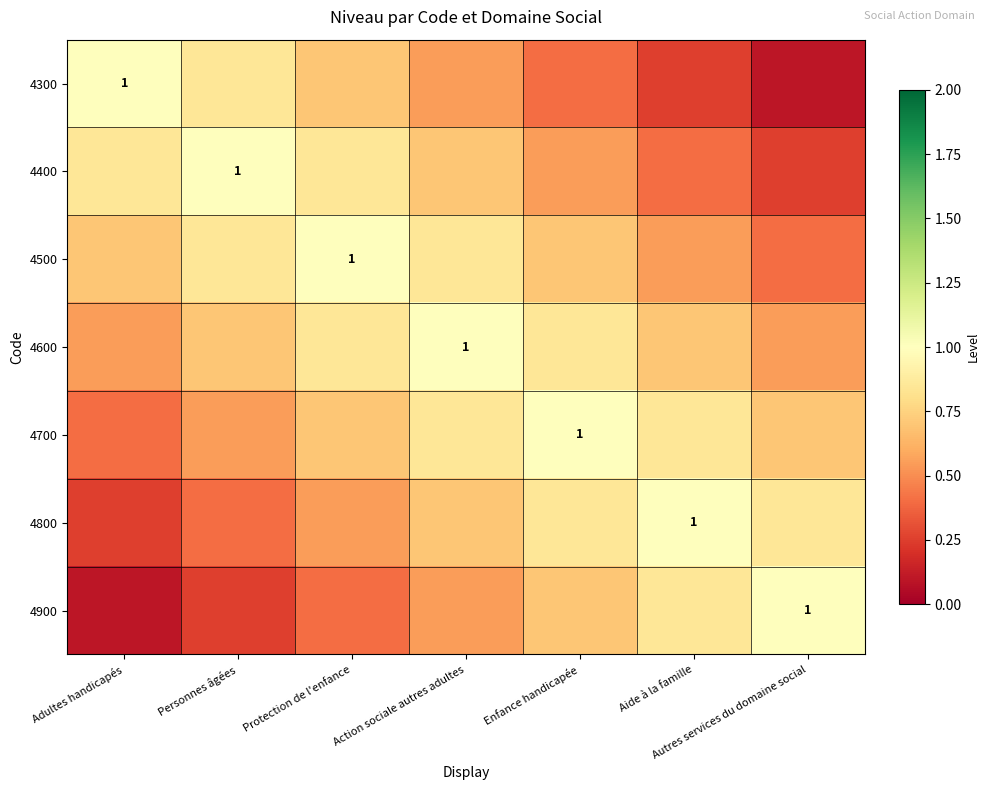

Which series has the largest range (max minus min)?

4300